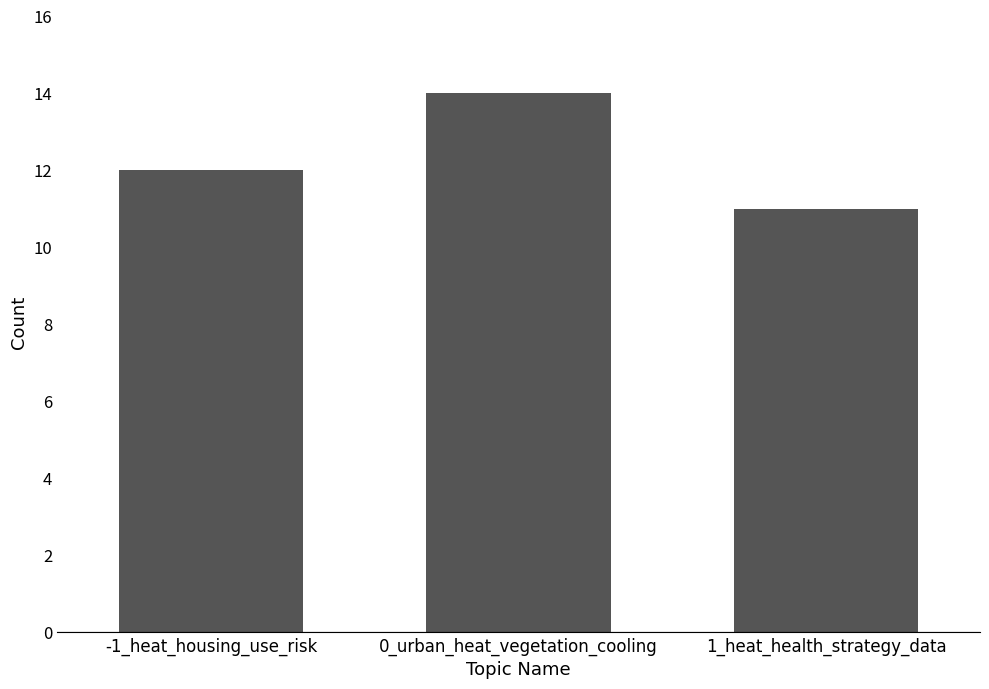

List the labels in order of value, largest first.

0_urban_heat_vegetation_cooling, -1_heat_housing_use_risk, 1_heat_health_strategy_data